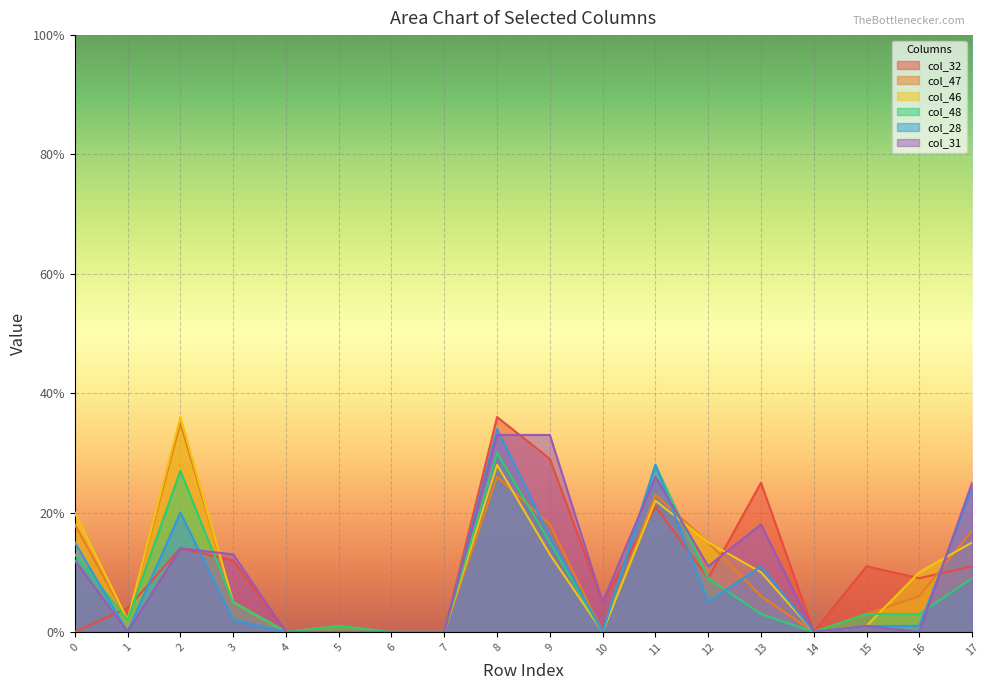

Which series has the largest total across all categories?

col_31